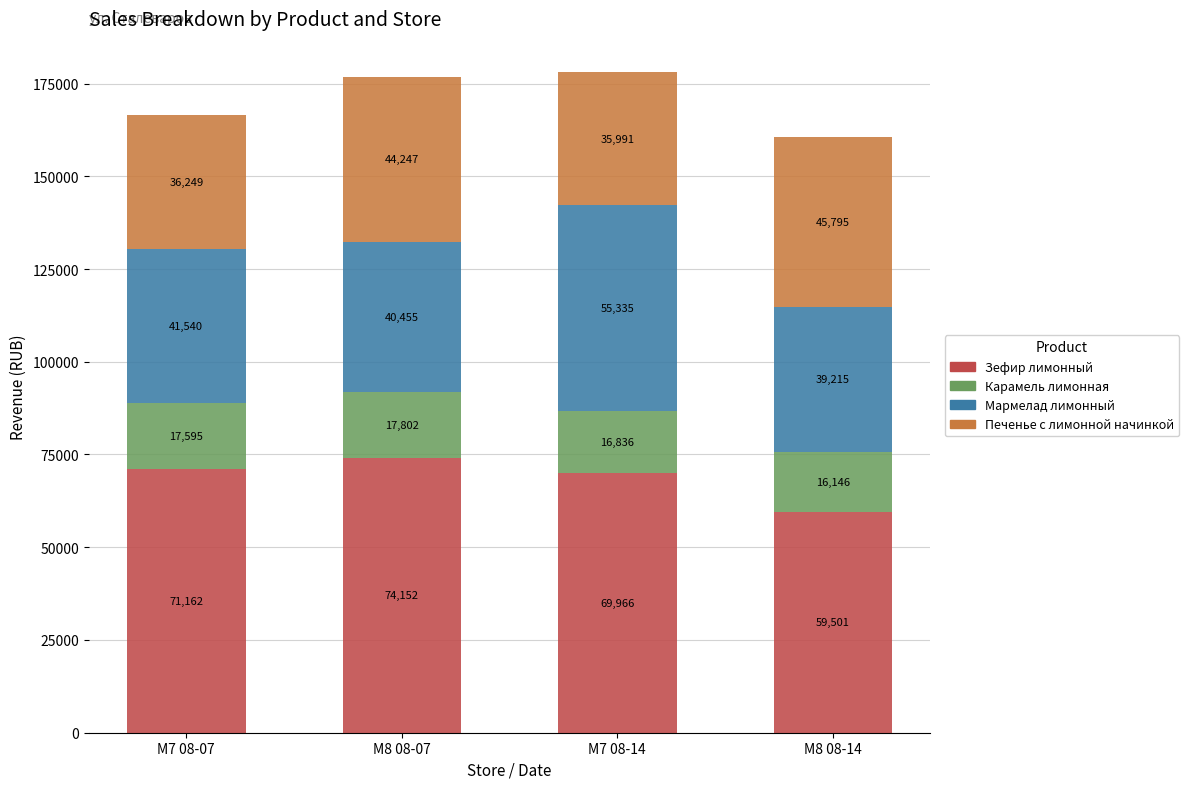

The value of Зефир лимонный at M8 08-14 is 18794. True or false?

False